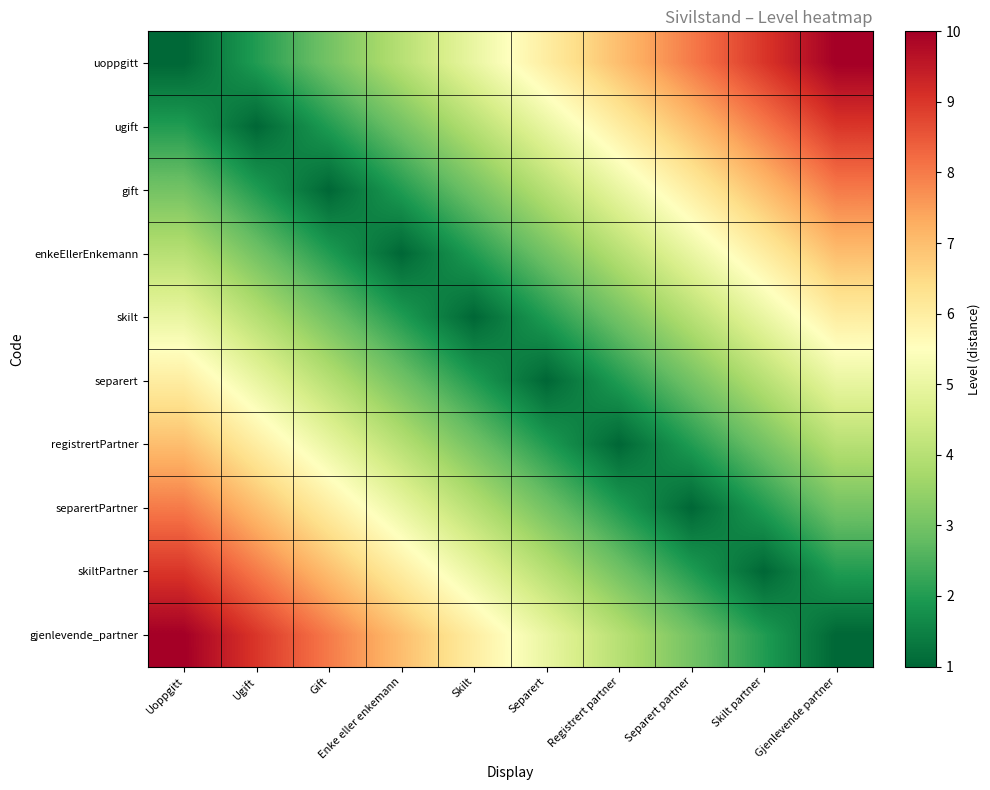

Which label corresponds to the smallest value in the chart?

Uoppgitt